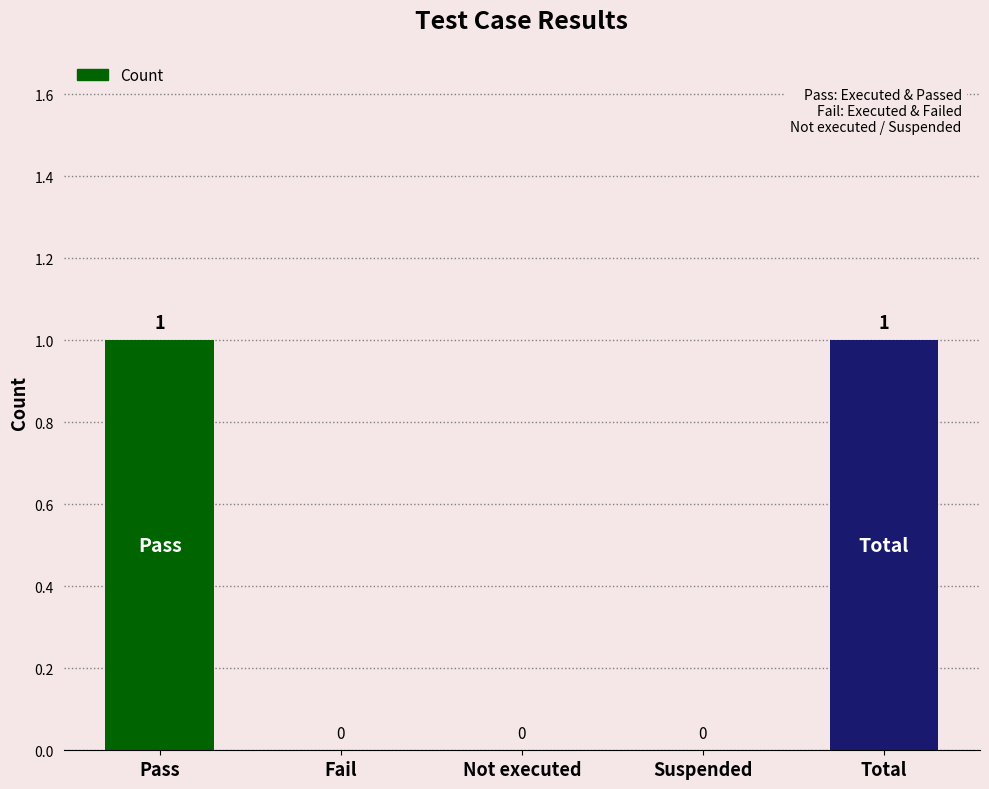

How many values are between 0 and 1?

5